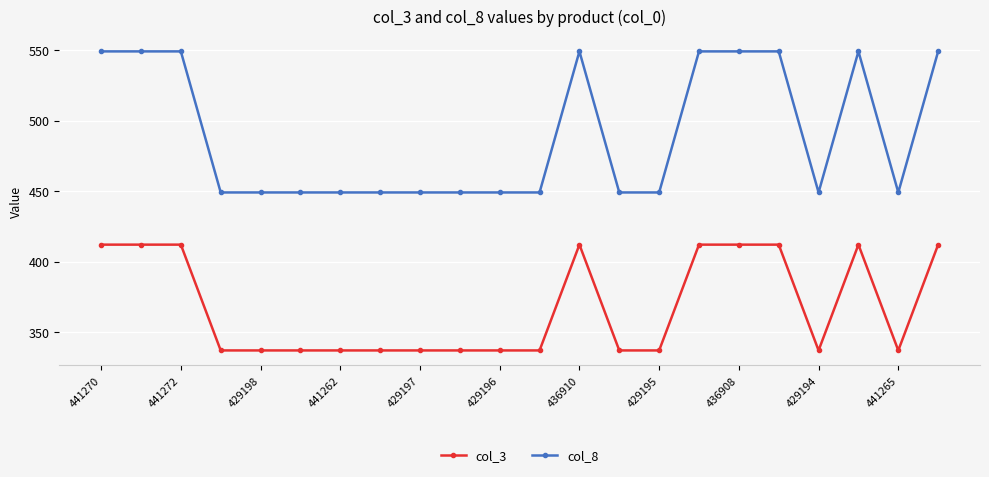

How many col_3 values are between 337 and 412?

22